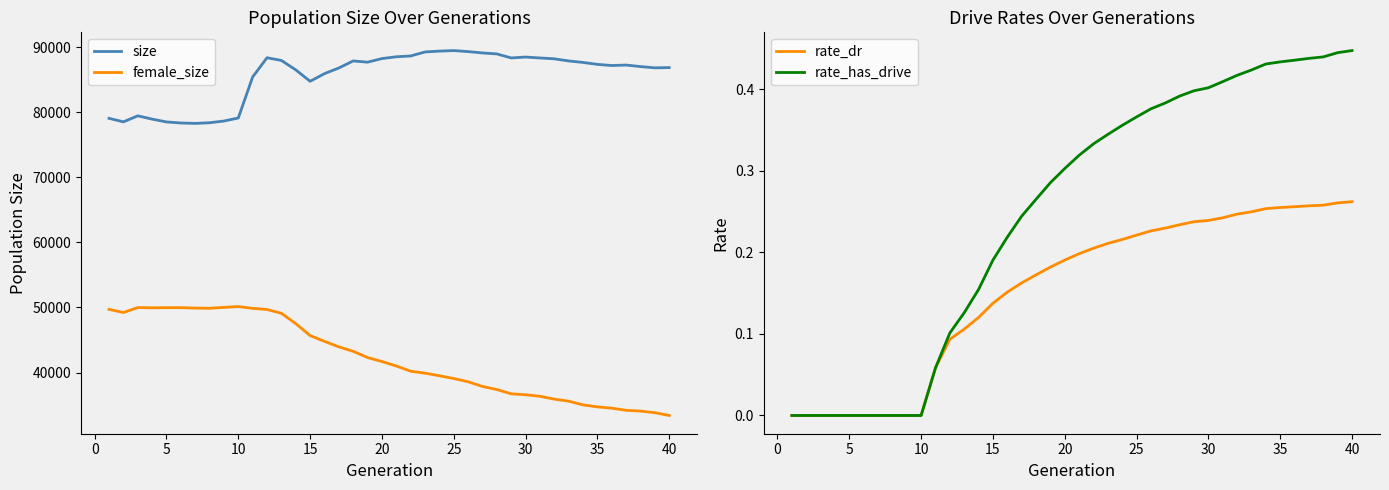

Is it true that rate_dr equals 0.0 at 10?

True